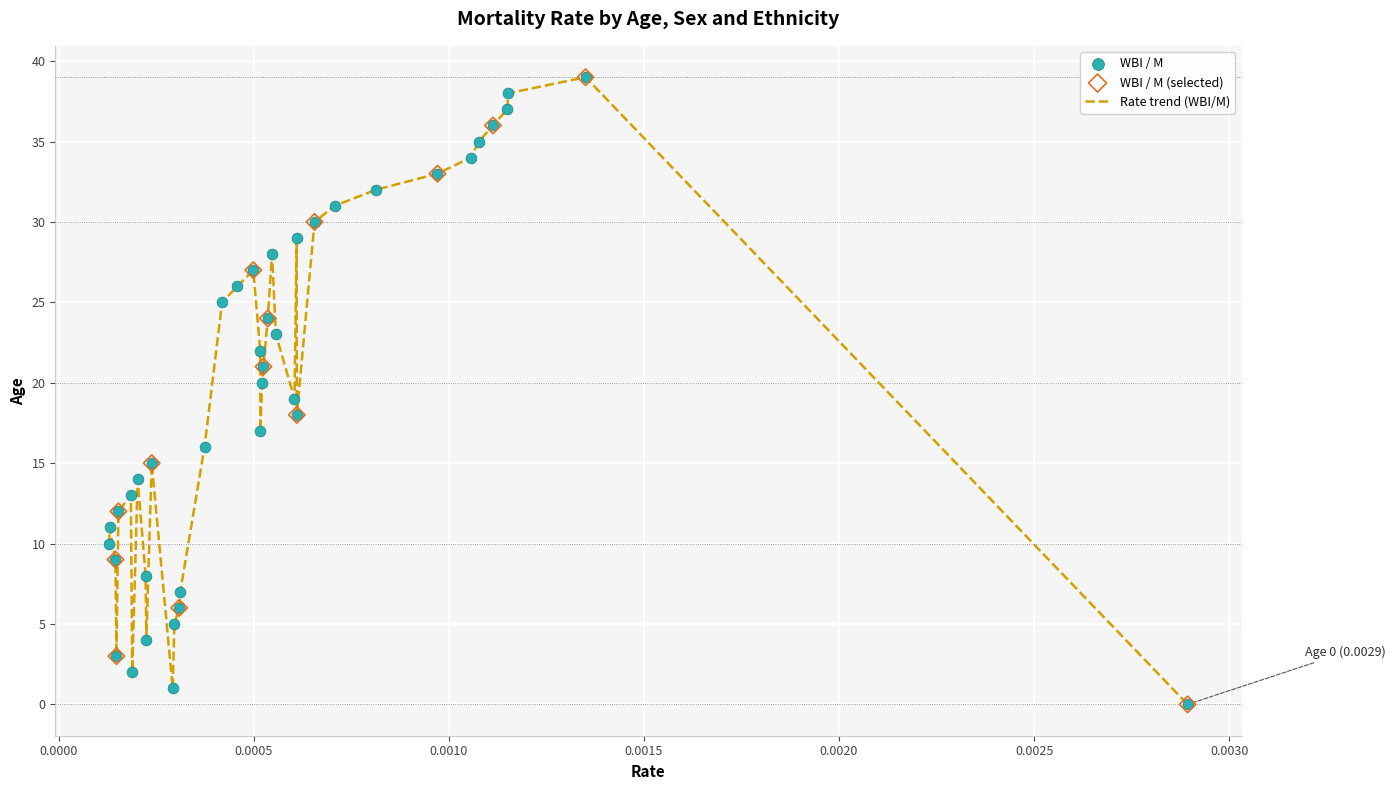

What is the maximum value shown in the chart?

39